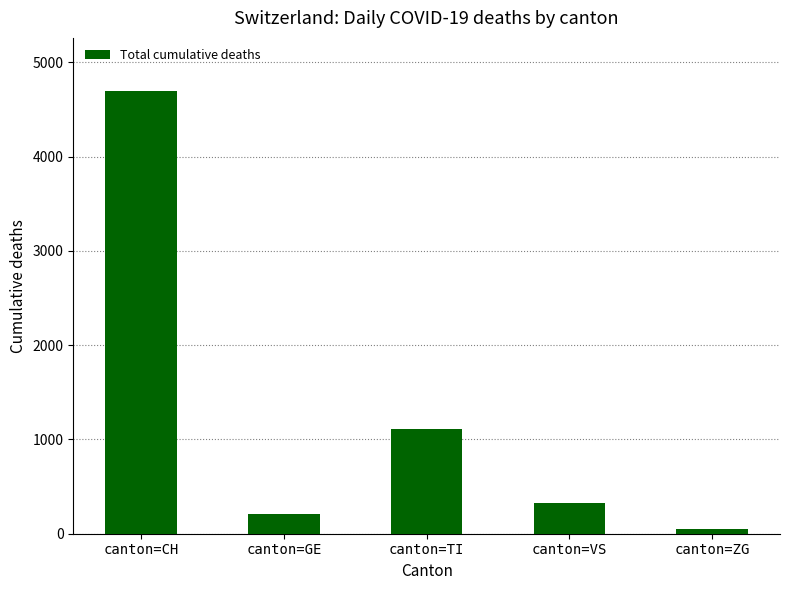

Is it true that the value at canton=TI is 1920?

False